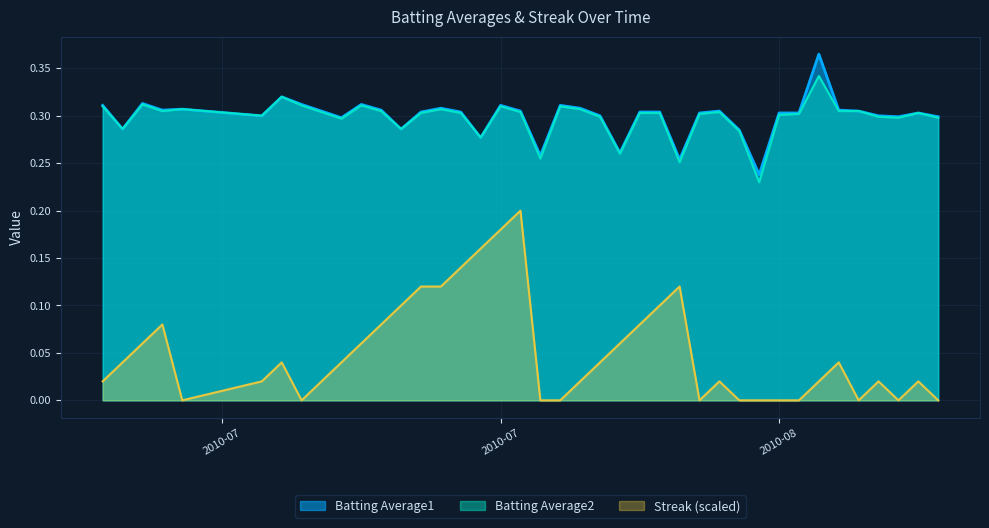

Rank the series at 2010-08-14 from lowest to highest value.

Streak, Batting Average1, Batting Average2